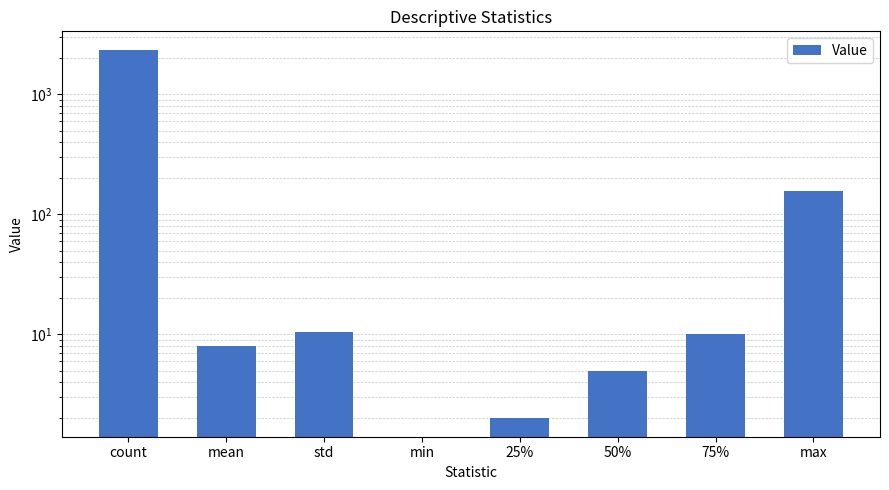

Is it true that the value at min is 0.0?

True